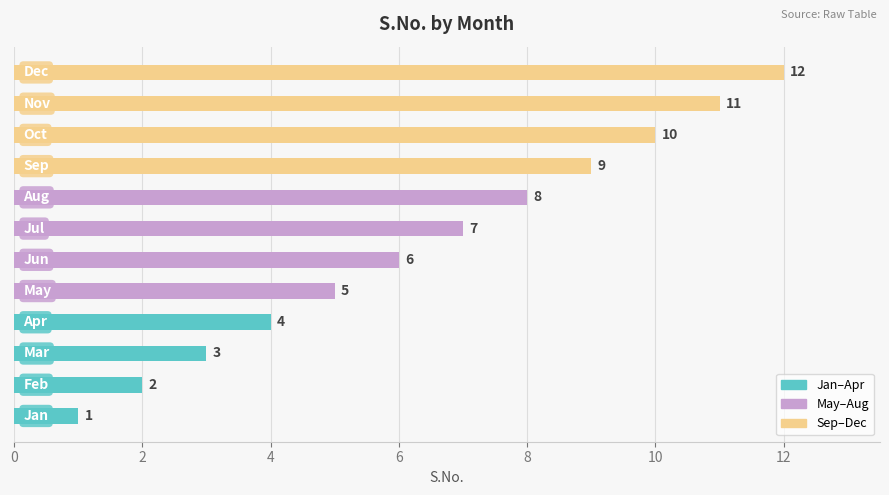

What is the maximum value shown in the chart?

12